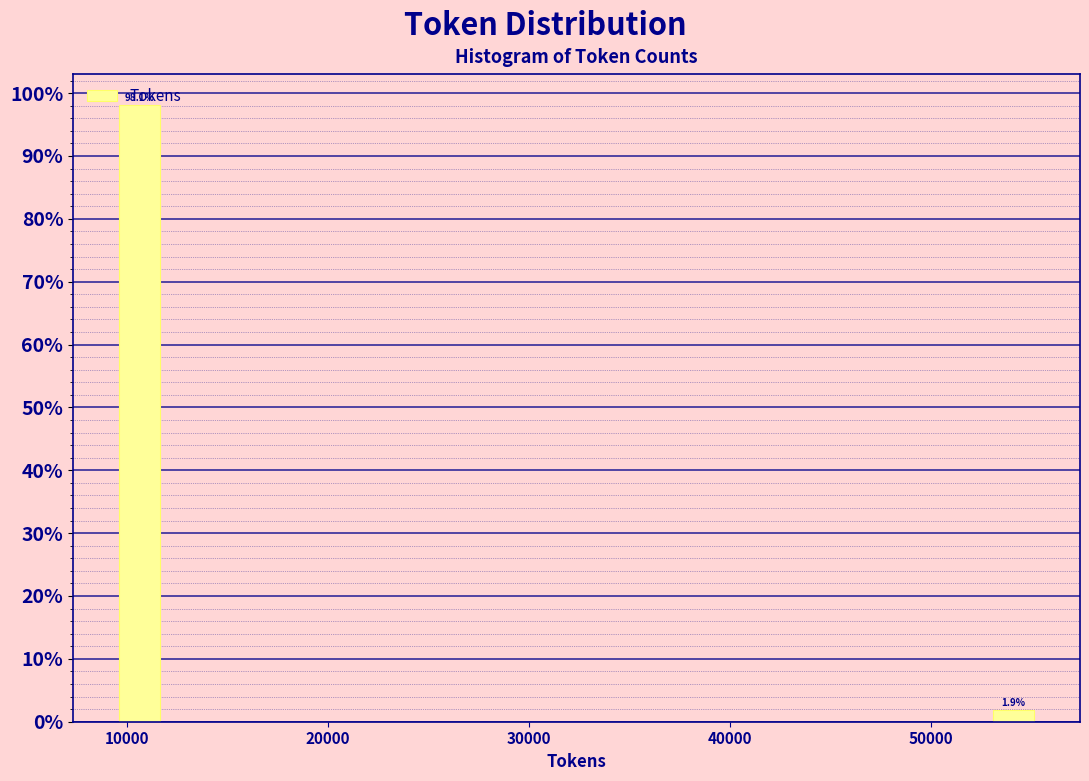

Around what value on the x-axis is the tallest bar? Give the approximate position of its centre, as read against the axis.

11000